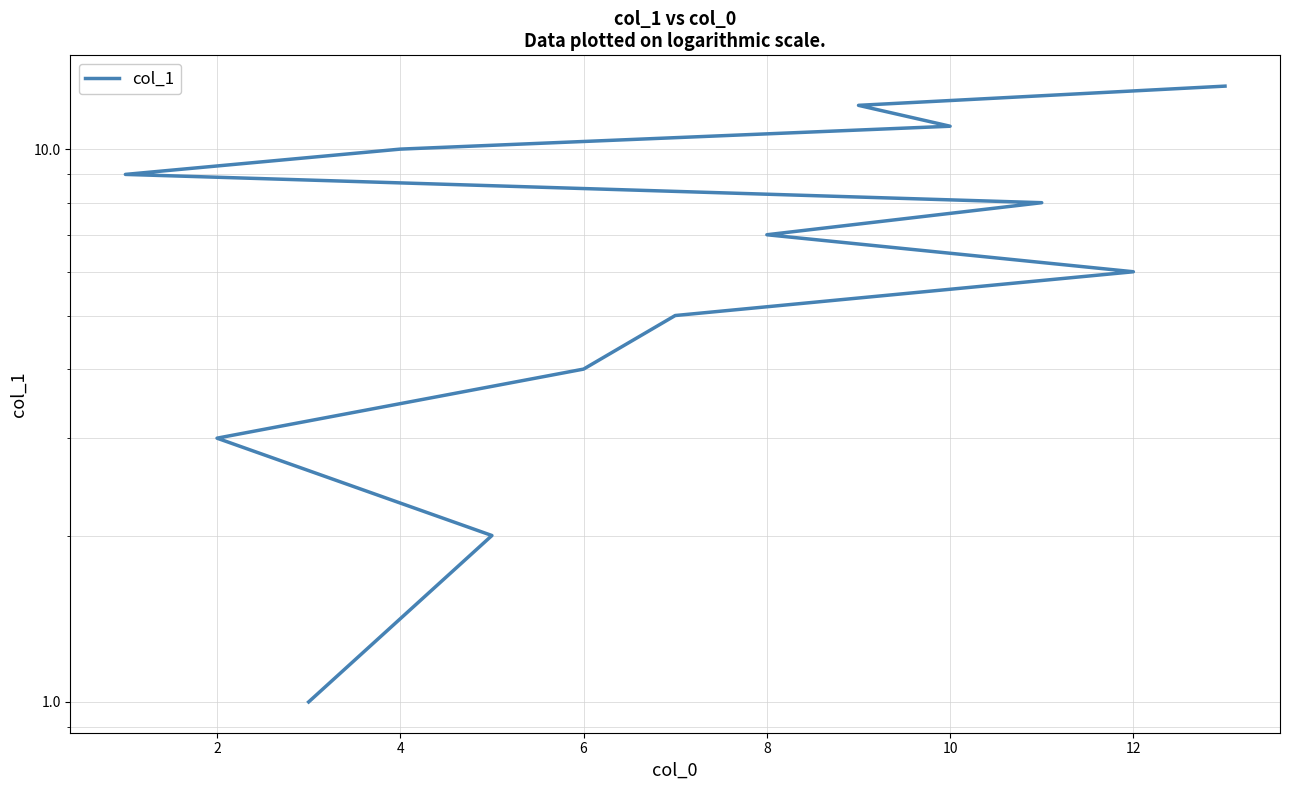

What is the difference between the maximum and second lowest values?

11